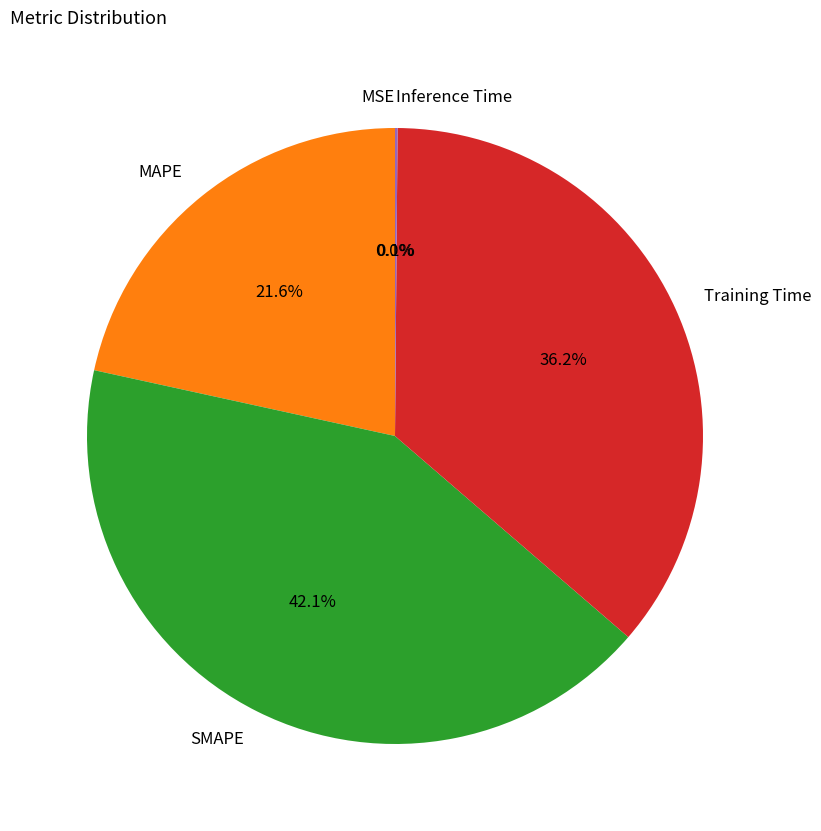

To the nearest percent, what is the difference between the largest and smallest slice percentages?

42%